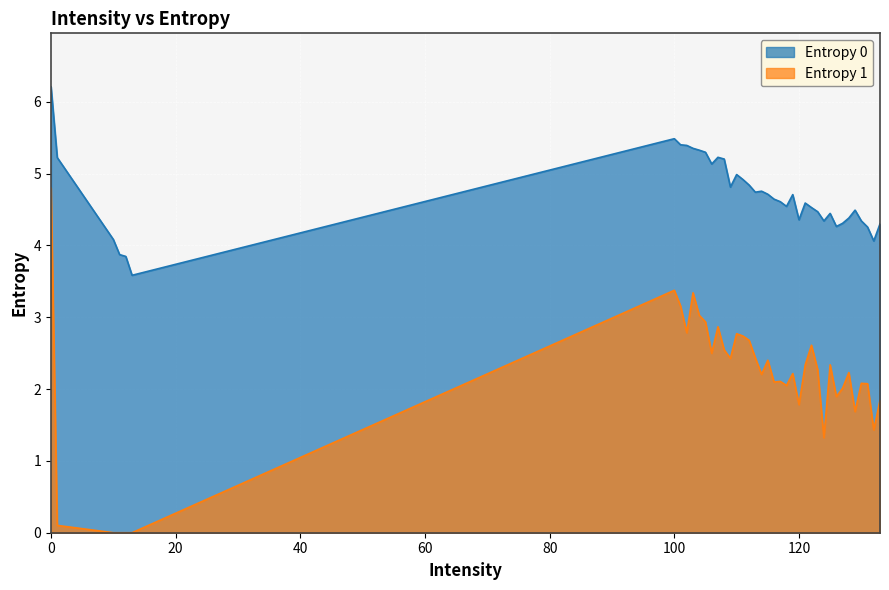

Rank the series at 126 from highest to lowest value.

Entropy 0, Entropy 1